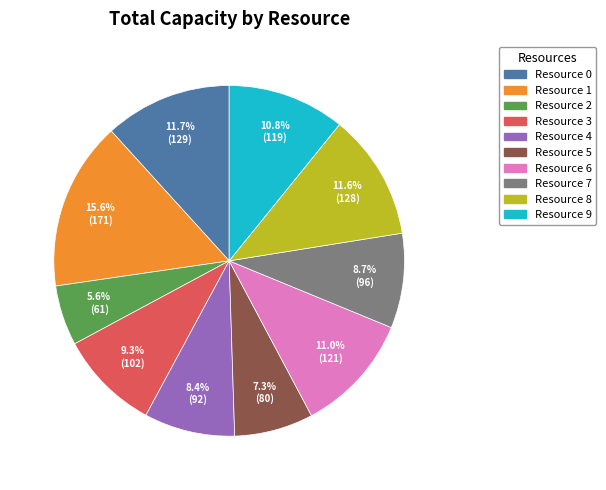

Does any single category account for the majority?

No